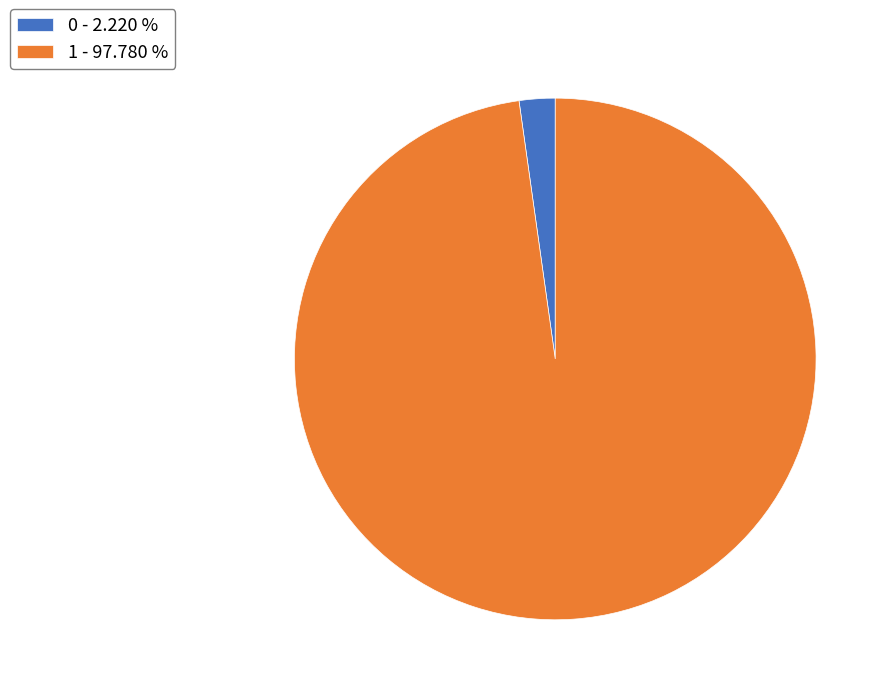

Does any single category account for the majority?

Yes